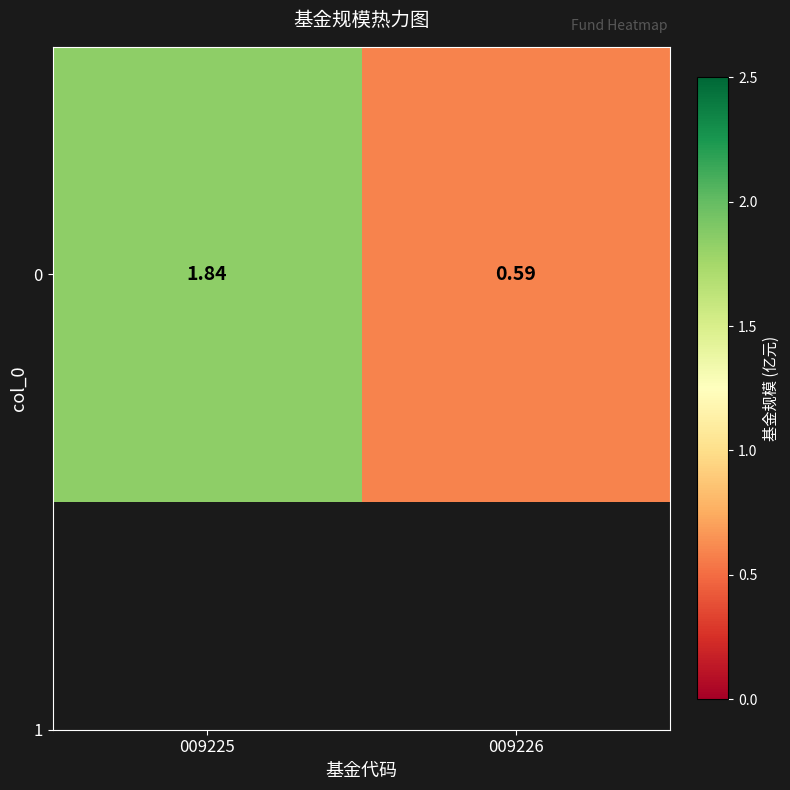

What is the difference between the maximum and minimum values?

1.2